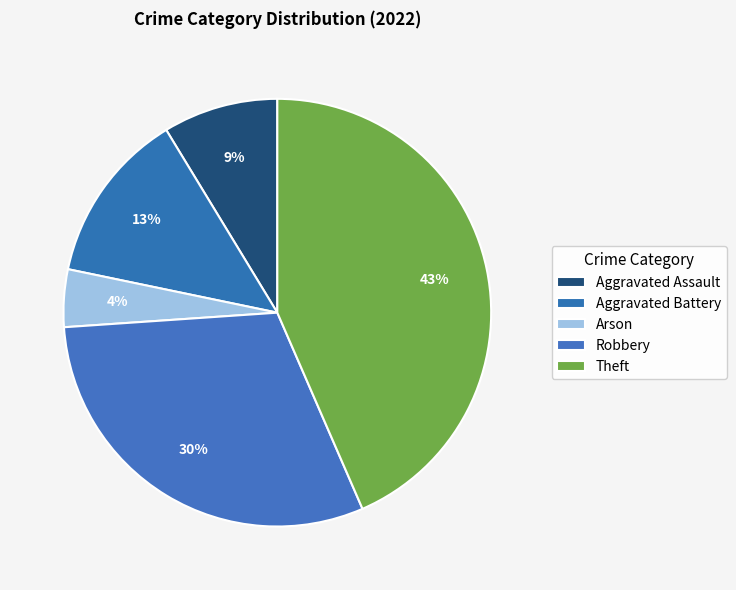

How many slices are in this pie chart?

5